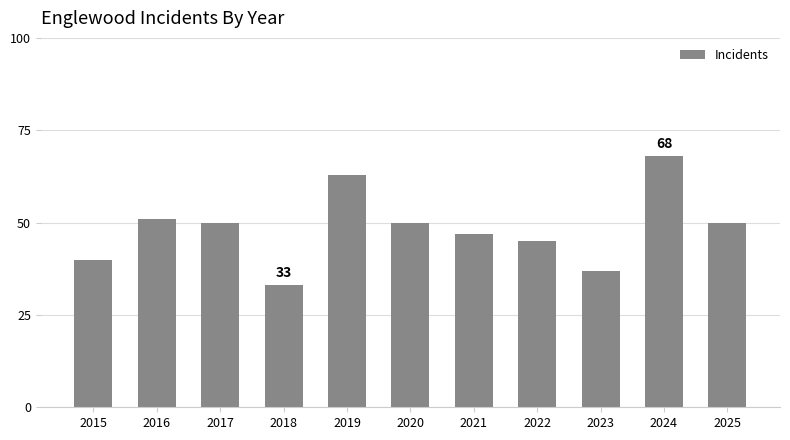

How many data points are less than 50?

5